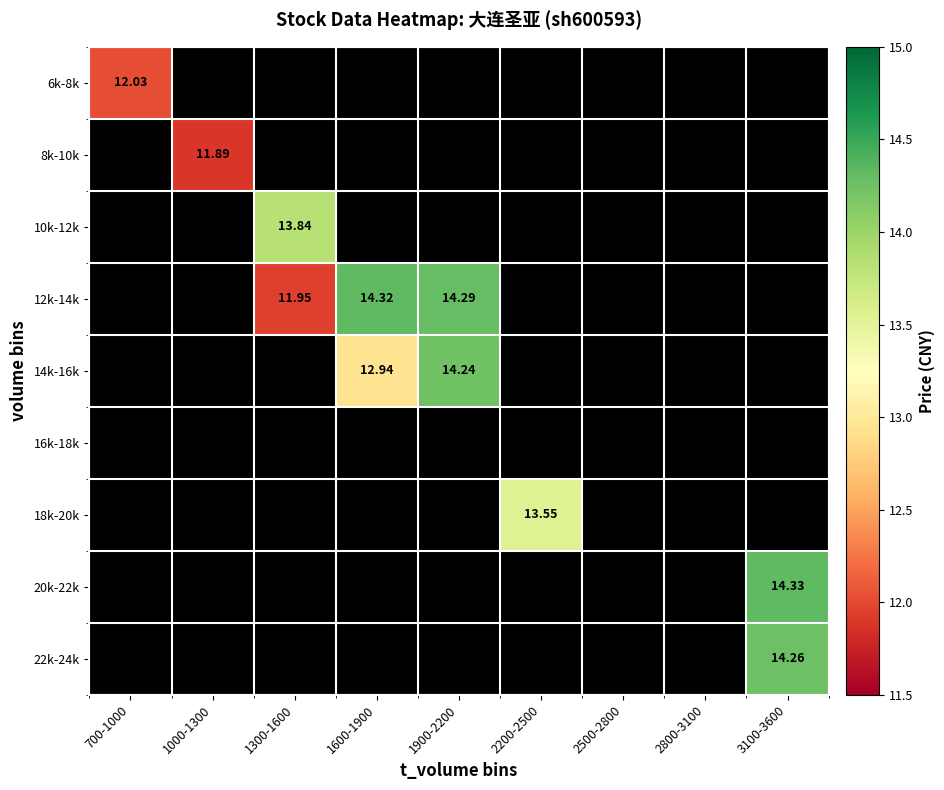

What is the maximum value shown in the chart?

14.3